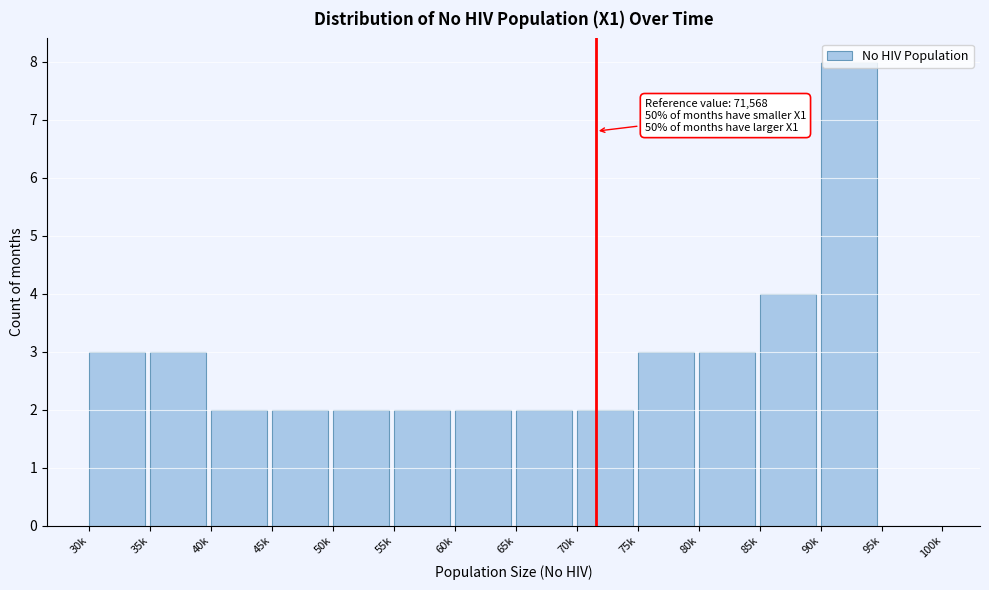

Which has a higher value, 90k or 60k?

90k